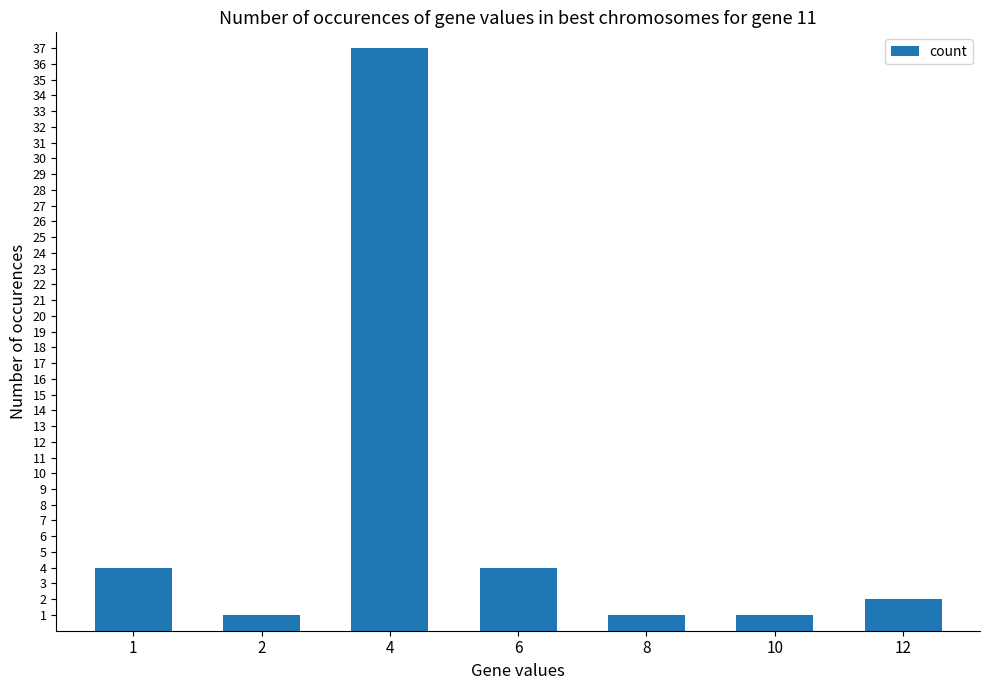

True or false: the data shows 1 at 8.

True